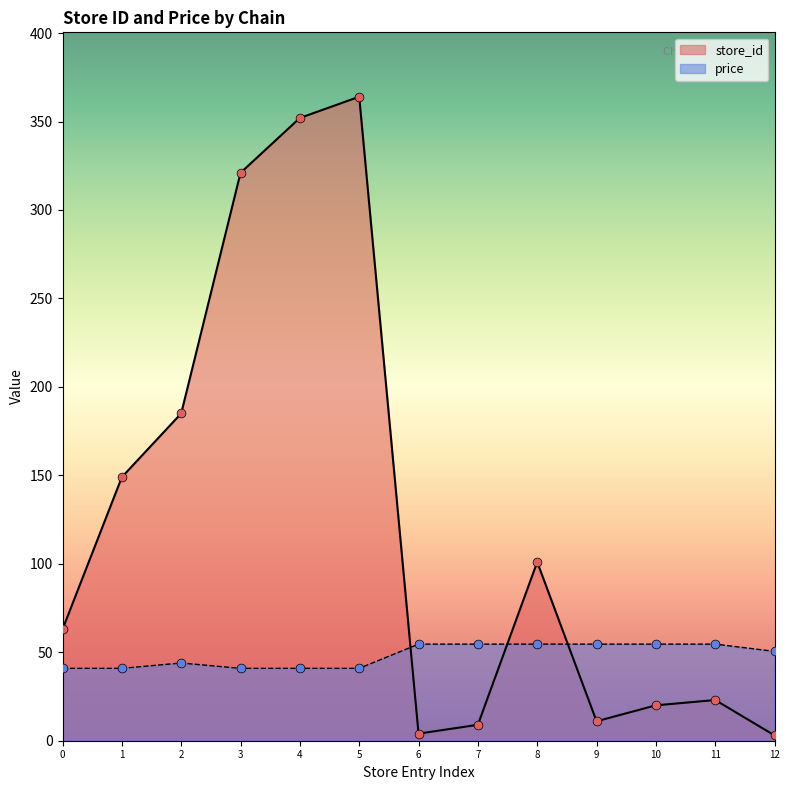

Which series has the largest total across all categories?

store_id